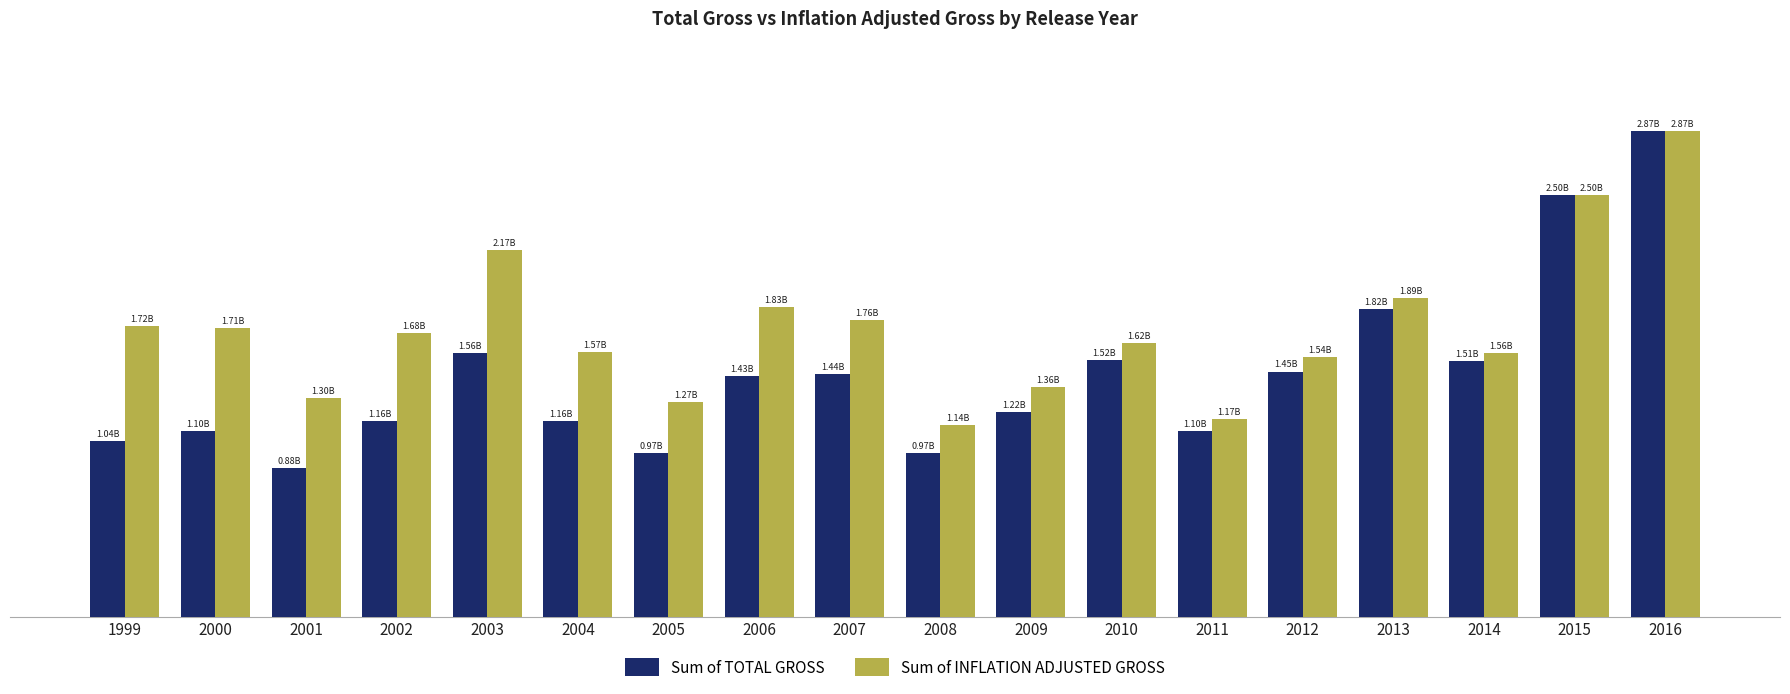

Does the chart contain any negative values?

No